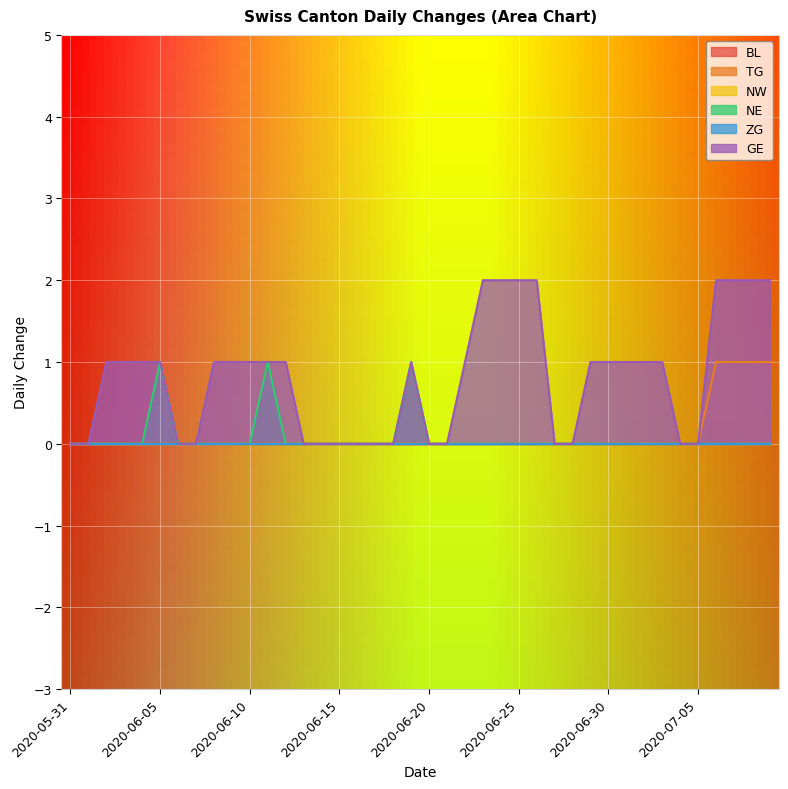

Count the number of categories in the chart.

40